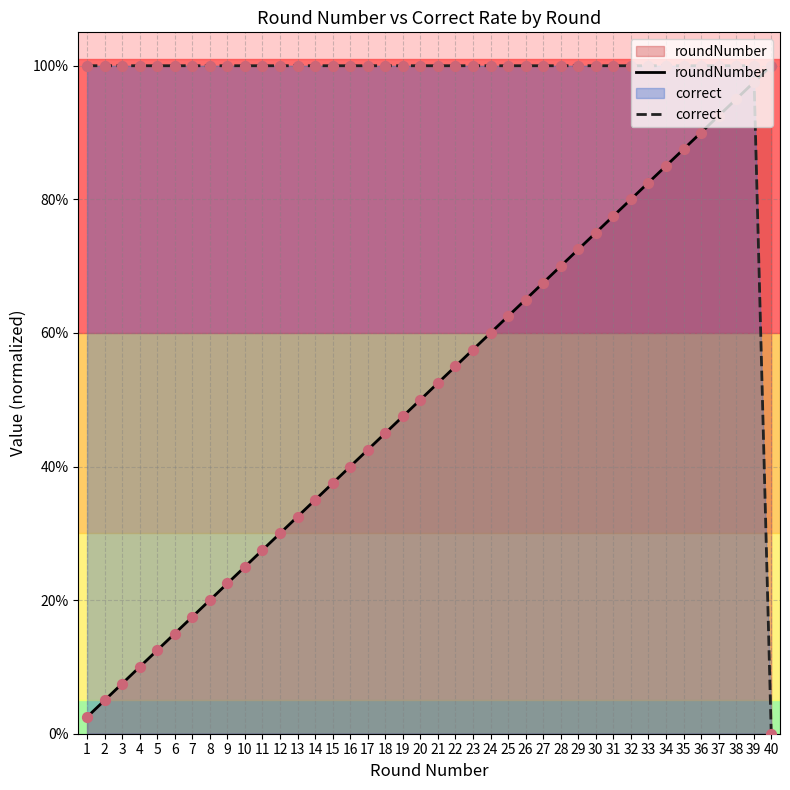

Which series reaches the maximum Y coordinate?

roundNumber